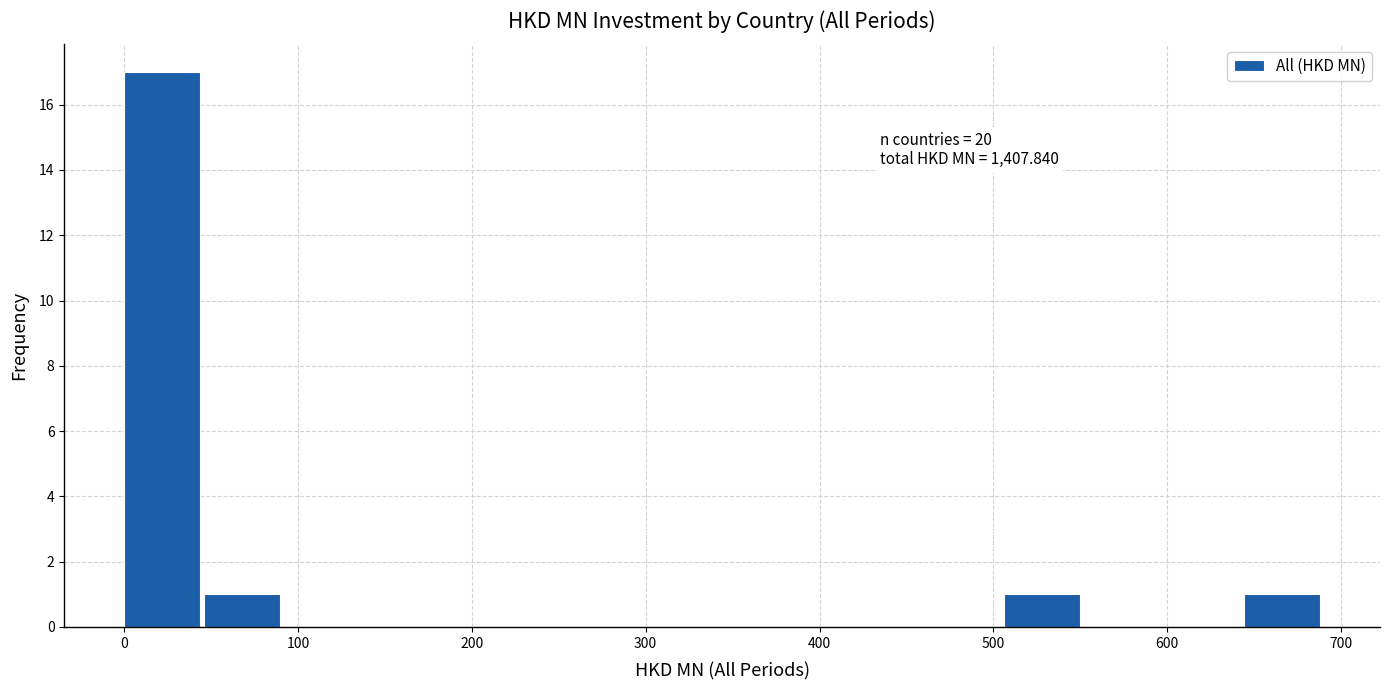

Over which range of the x-axis is the bar tallest?

0 to 50